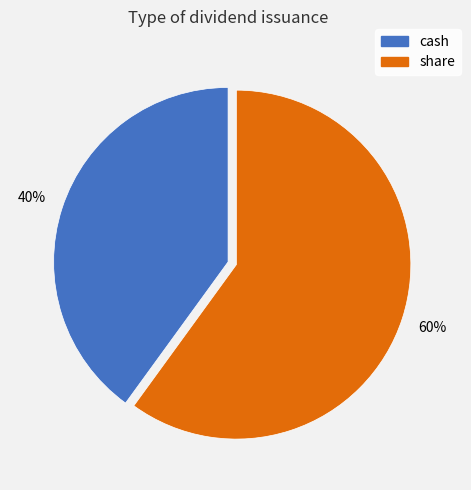

To the nearest percent, what is the difference between the largest and smallest slice percentages?

20%